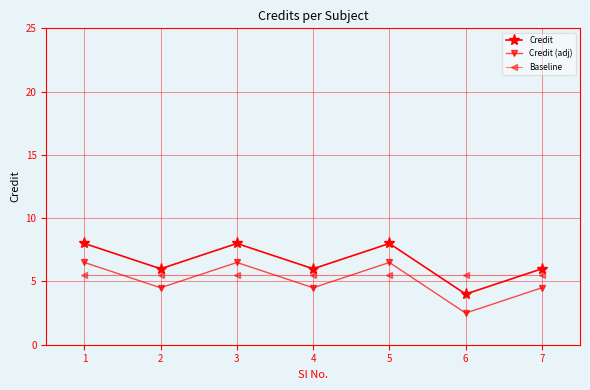

Count the number of categories in the chart.

7